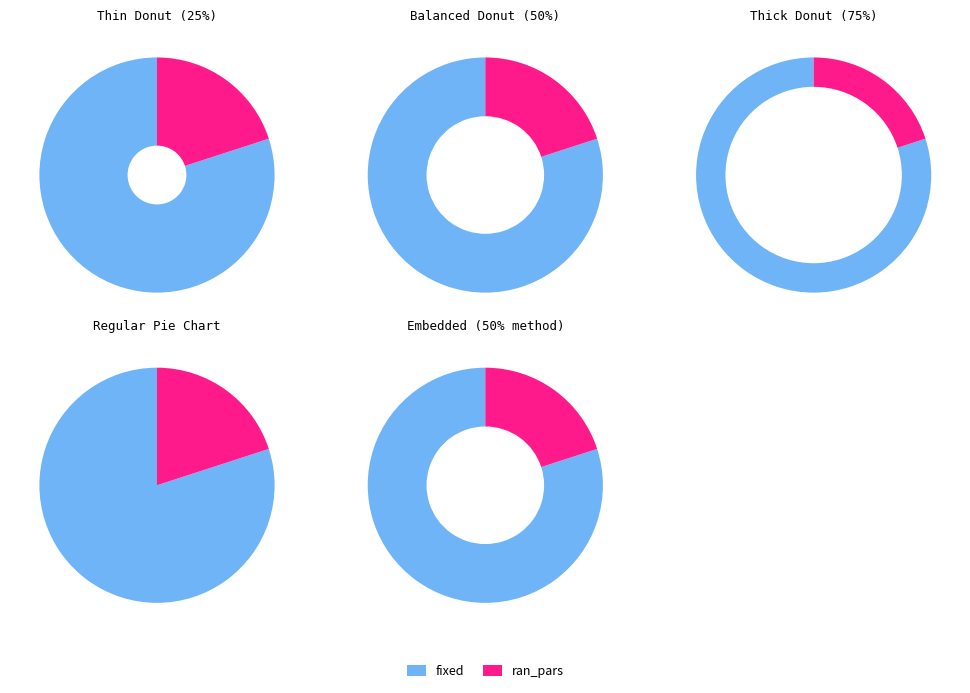

To the nearest percent, what is the average slice percentage?

50%